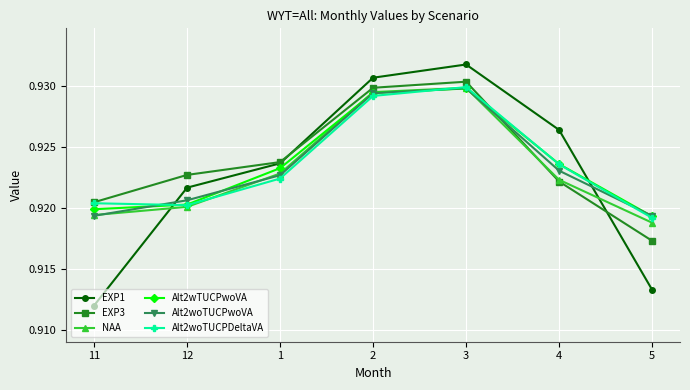

What is the label of the 6th point from the right?

12